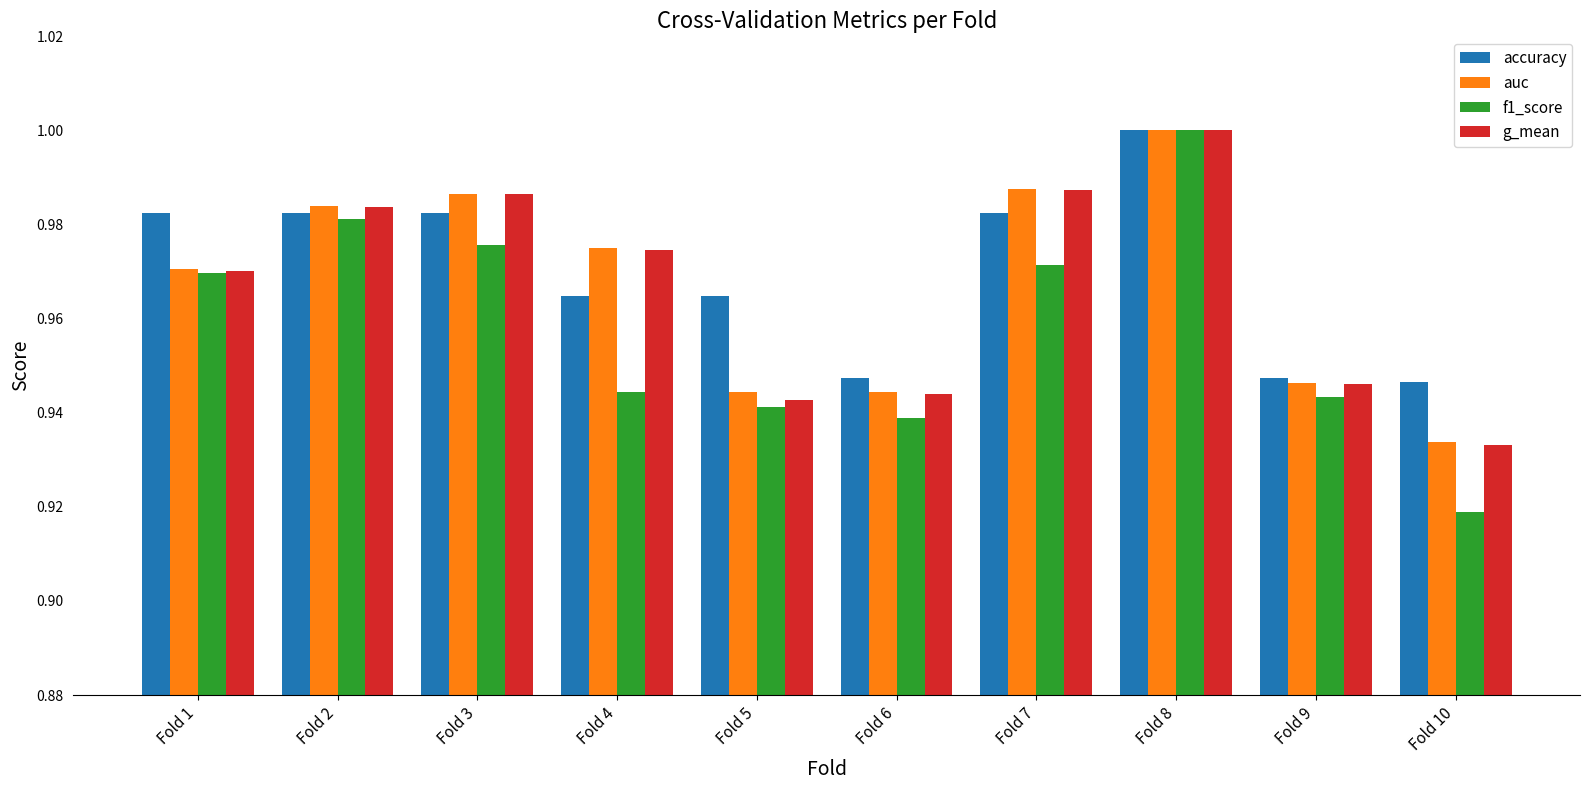

How many bars are there in each group?

4